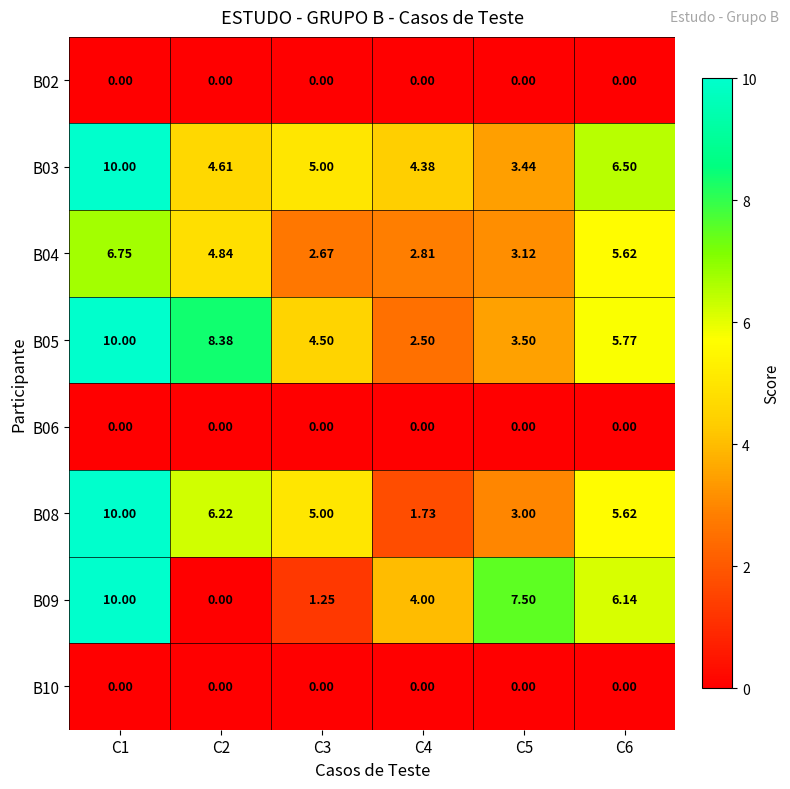

Which category has the highest value across all series?

C1